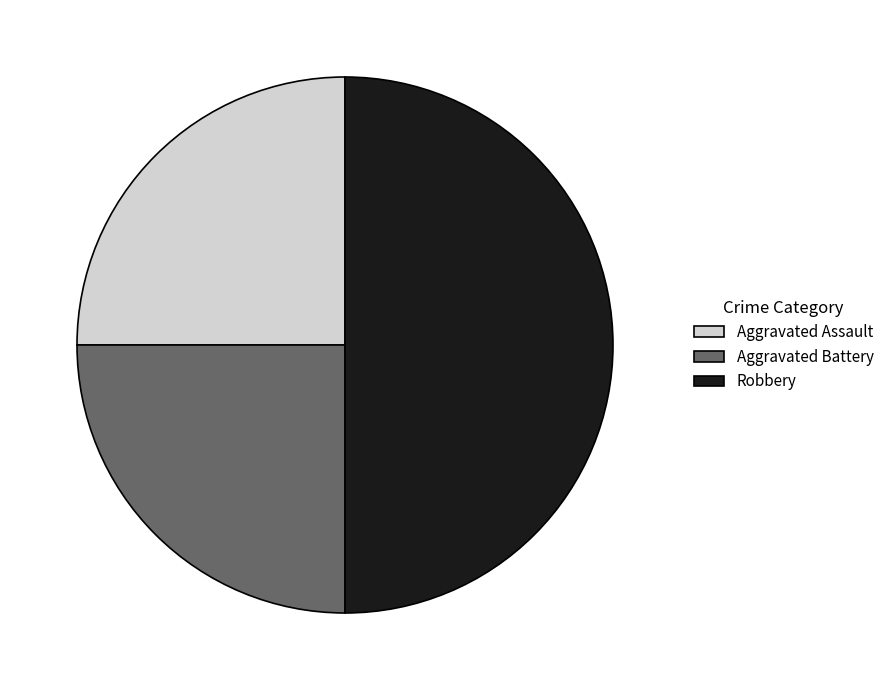

Which slice is the largest?

Robbery